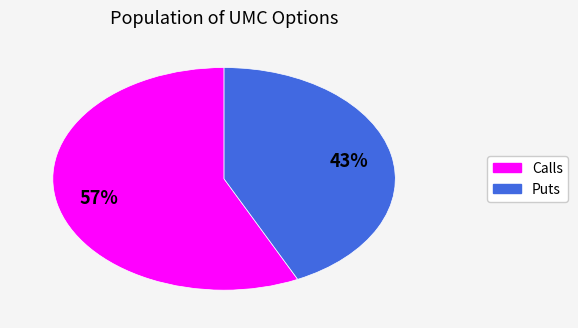

Does any single category account for the majority?

Yes